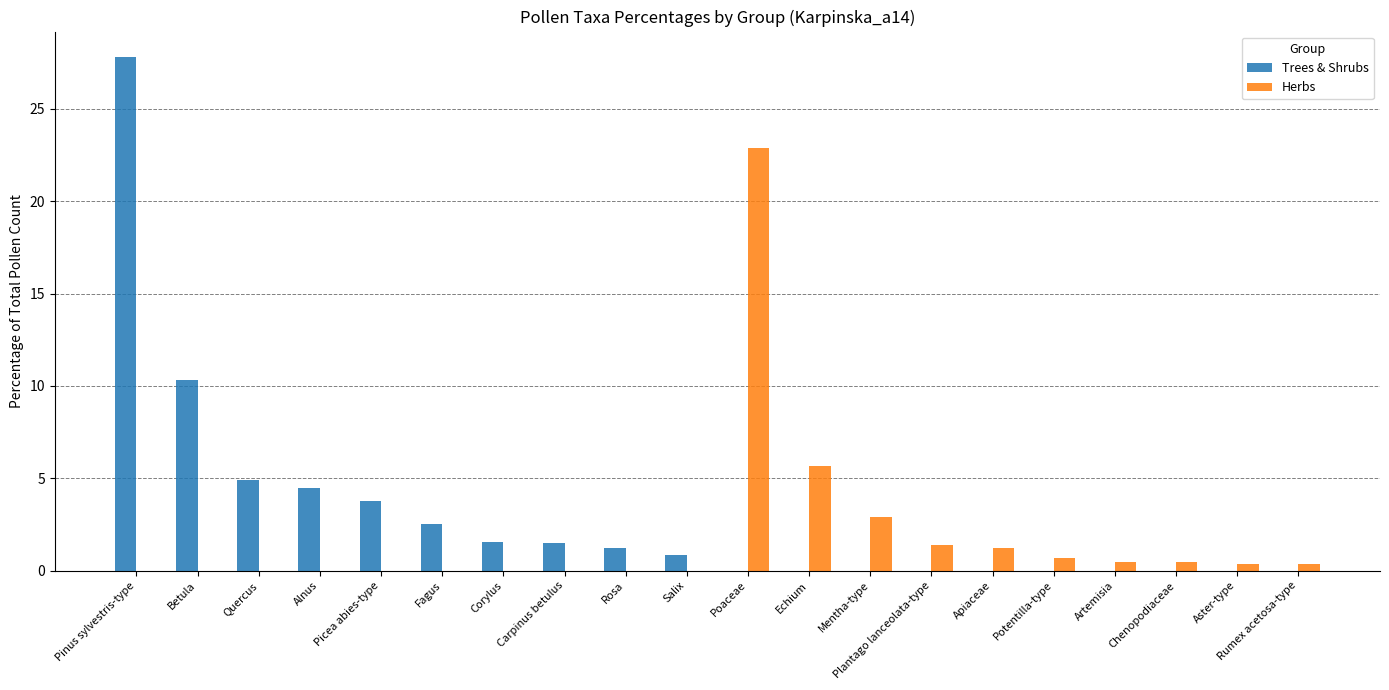

Is it true that Herbs equals 0.0 at Rosa?

True